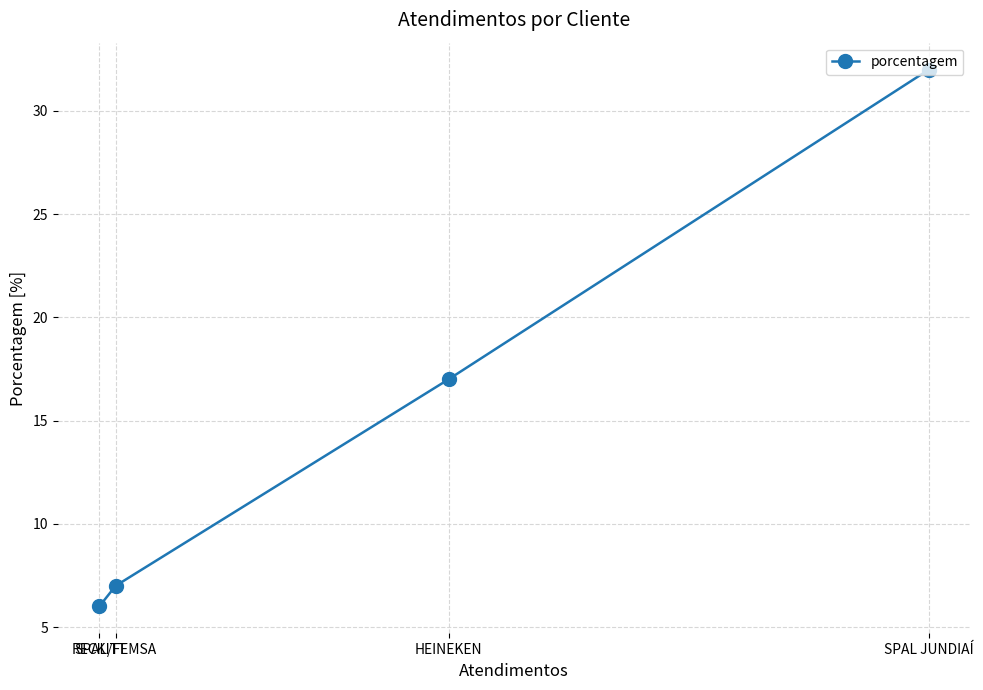

True or false: the data has more than 0 interior local peaks.

False